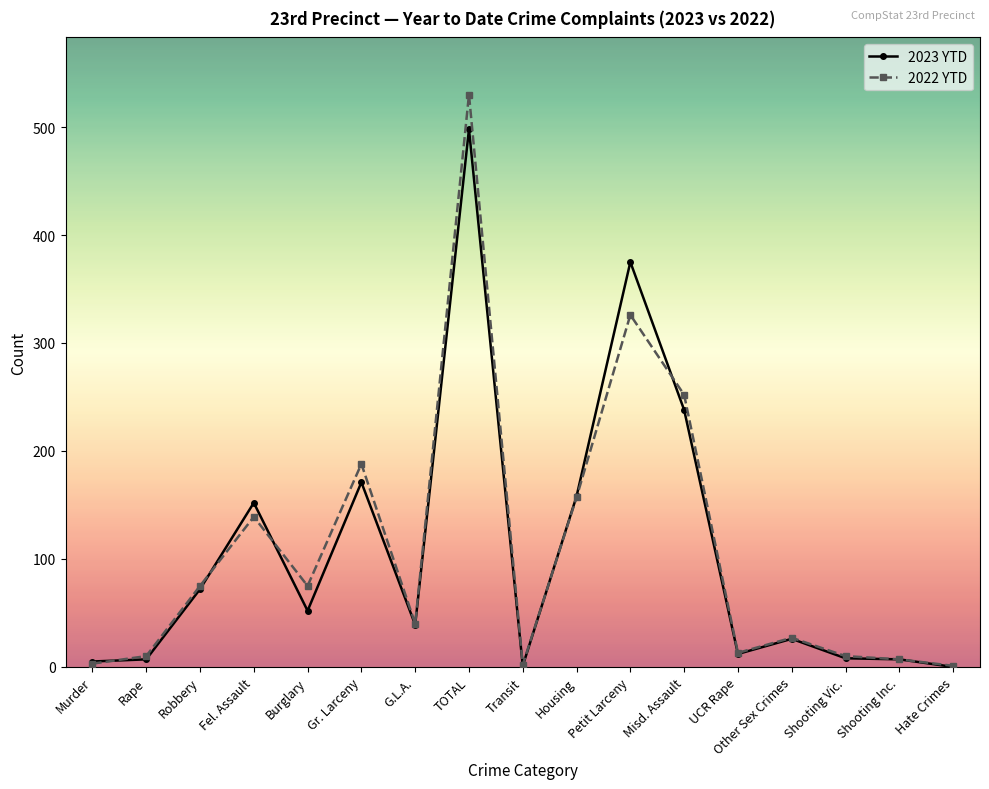

How many values in the 2022 YTD series are below 40?

8